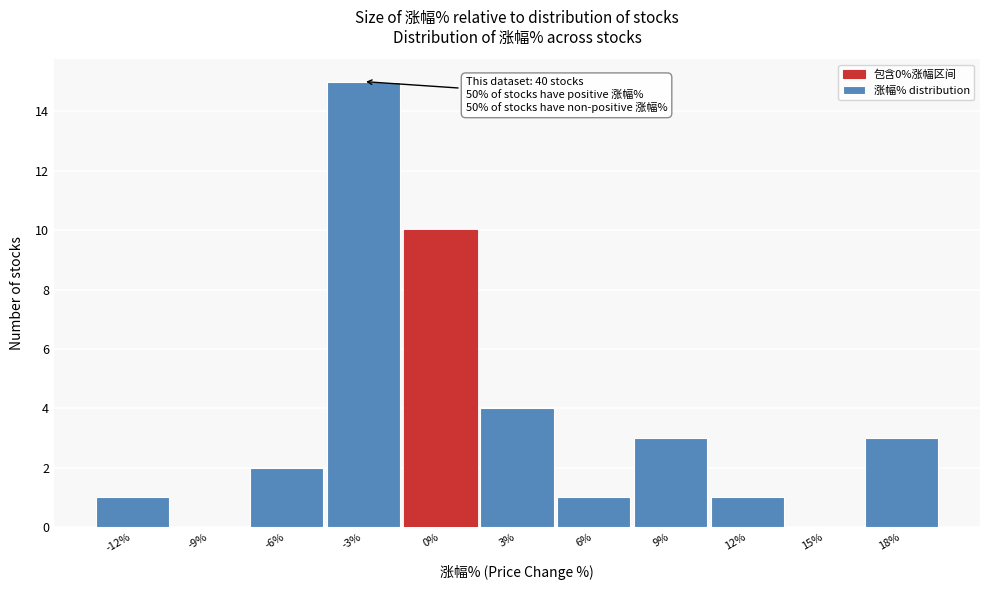

Reading right to left, transcribe all the data shown in this chart.

18%=3	15%=0	12%=1	9%=3	6%=1	3%=4	0%=10	-3%=15	-6%=2	-9%=0	-12%=1